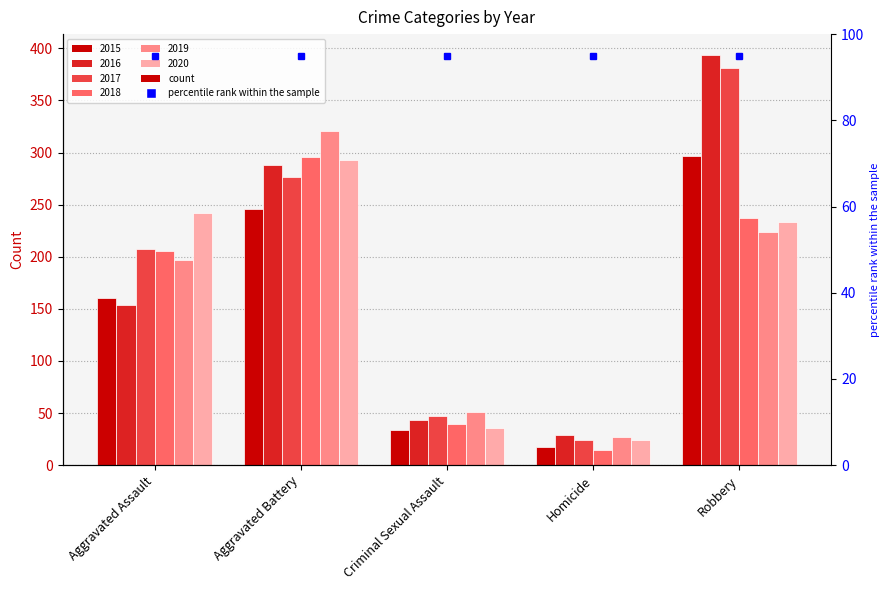

What is the total value across all series at Robbery?

1766